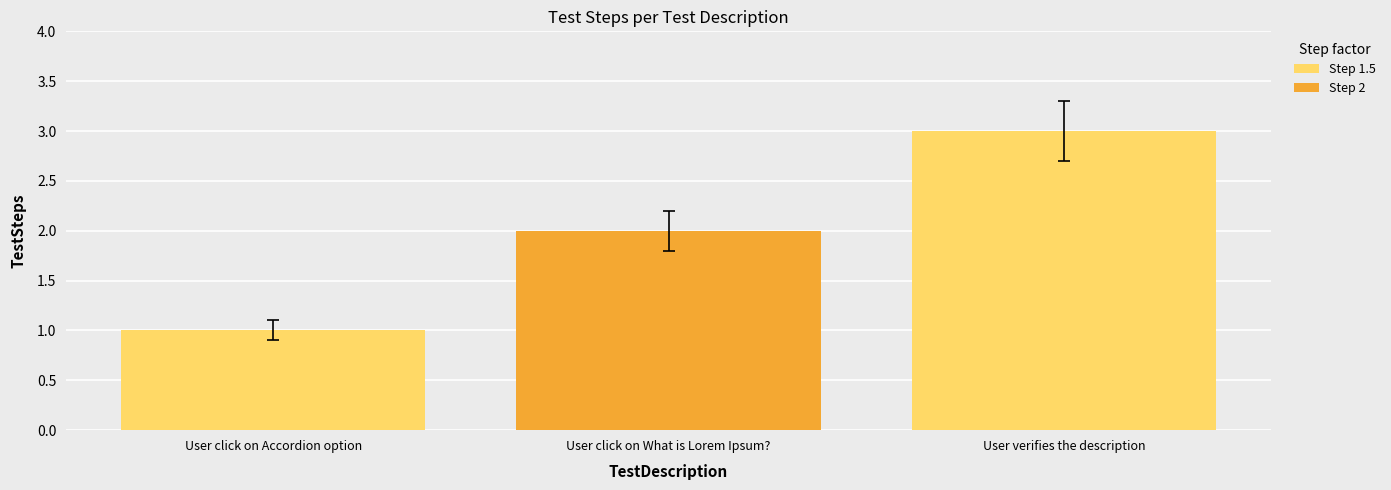

What is the label of the 1st bar from the right?

User verifies the description